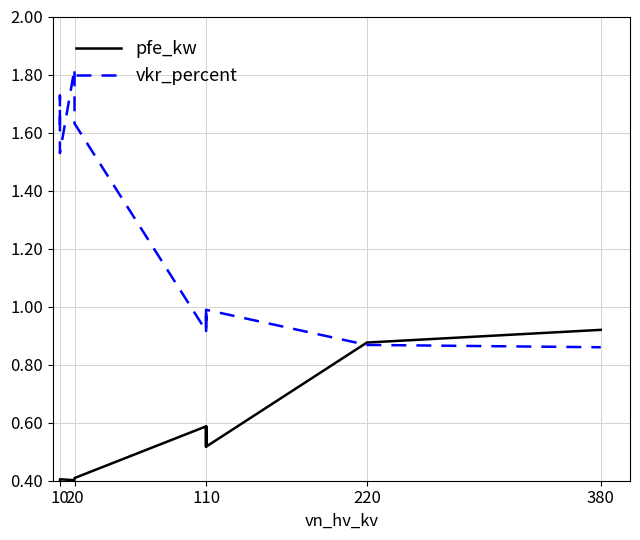

What are all the series names shown in the legend?

pfe_kw, vkr_percent